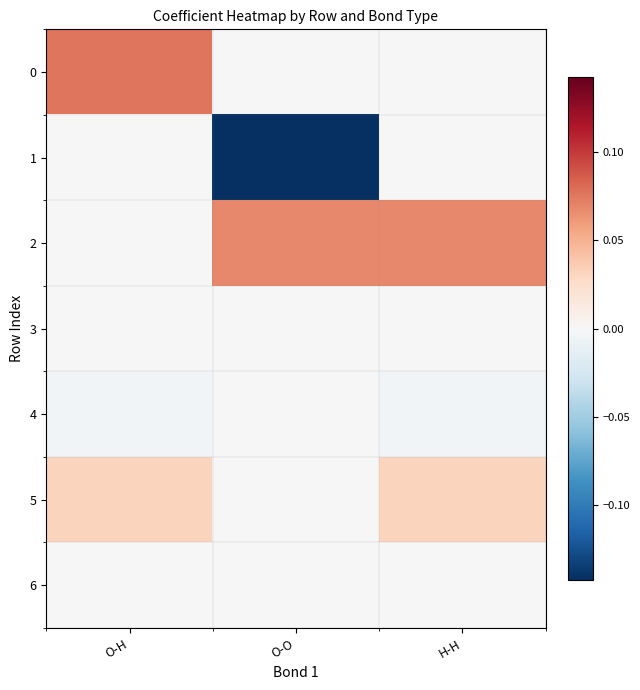

Reading left to right, list all the values displayed in this chart.

0: O-H=0.1	O-O=0.0	H-H=0.0
1: O-H=0.0	O-O=-0.1	H-H=0.0
2: O-H=0.0	O-O=0.1	H-H=0.1
3: O-H=0.0	O-O=0.0	H-H=0.0
4: O-H=-0.0	O-O=0.0	H-H=-0.0
5: O-H=0.0	O-O=0.0	H-H=0.0
6: O-H=0.0	O-O=0.0	H-H=0.0